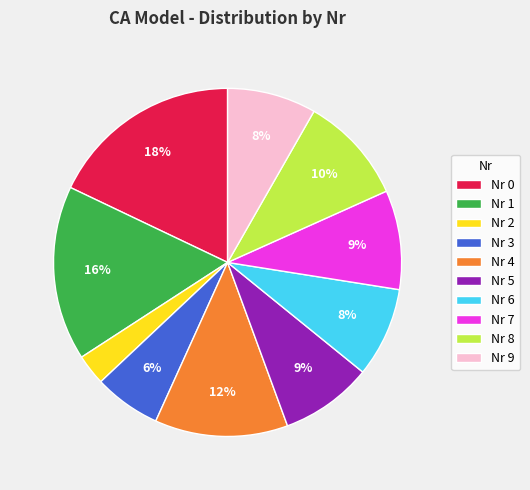

Which has a higher value, Nr 6 or Nr 8?

Nr 8